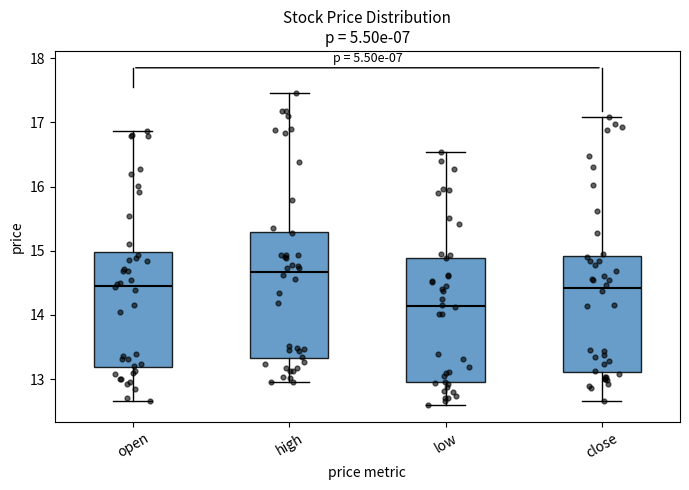

Reading left to right, read every box against the y-axis: the position of its median line, the range the box covers, and the ends of its whiskers. The values are not printed on the chart, so give them approximately, as read against the axis.

open: median 14.5, box 13.2 to 15.0, whiskers 12.7 to 16.9
high: median 14.7, box 13.3 to 15.3, whiskers 13.0 to 17.5
low: median 14.1, box 13.0 to 14.9, whiskers 12.6 to 16.5
close: median 14.4, box 13.1 to 14.9, whiskers 12.7 to 17.1